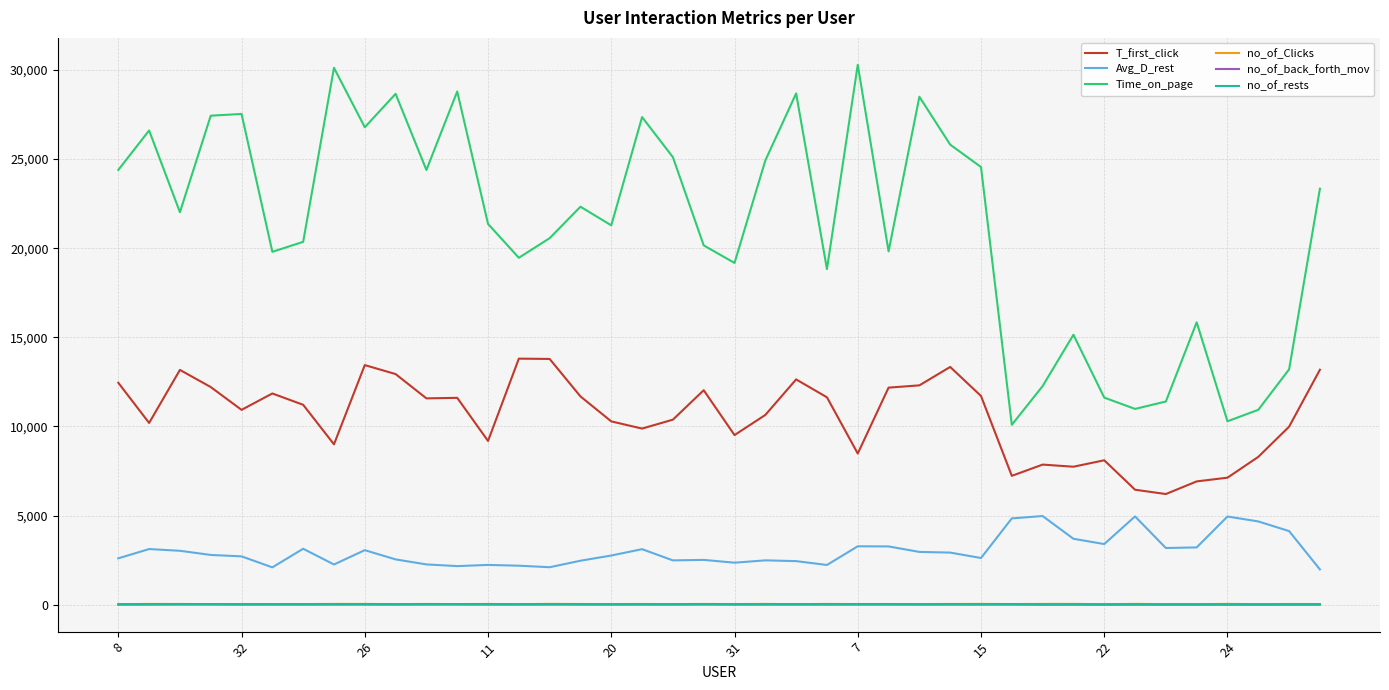

Which series has the largest total across all categories?

Time_on_page